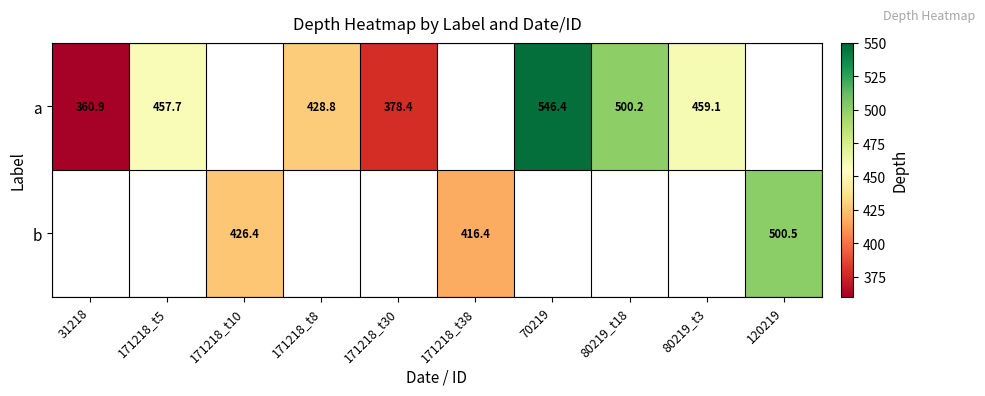

Which series has the largest range (max minus min)?

a